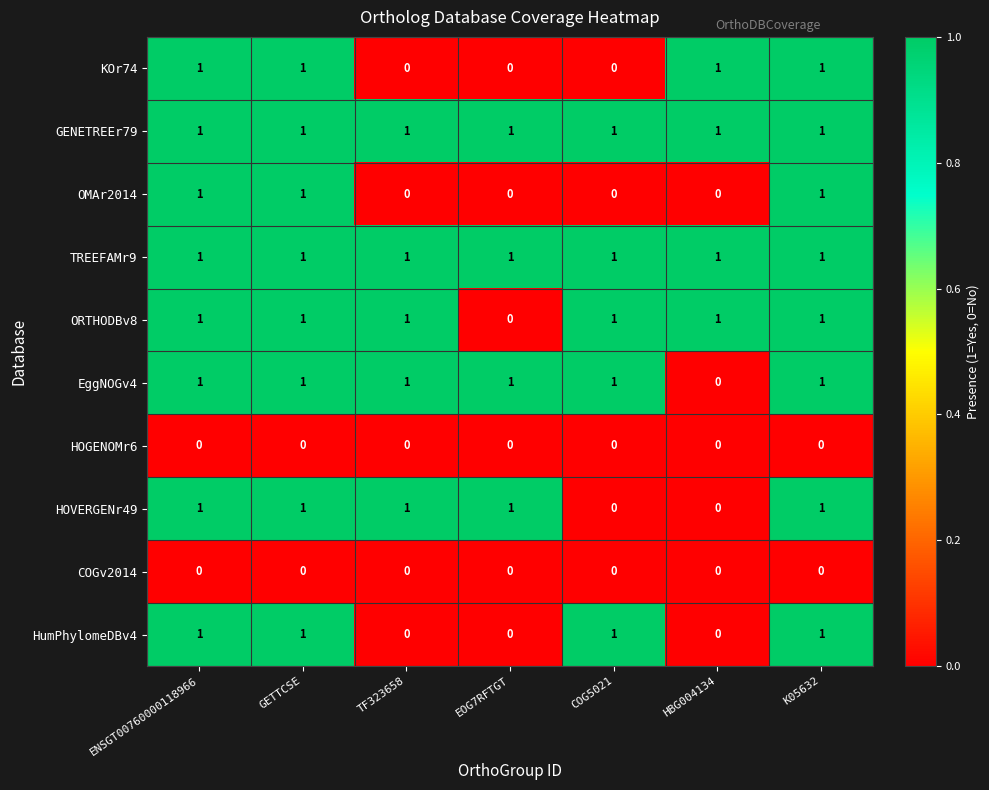

True or false: COGv2014 has a value of 0 at HBG004134.

True